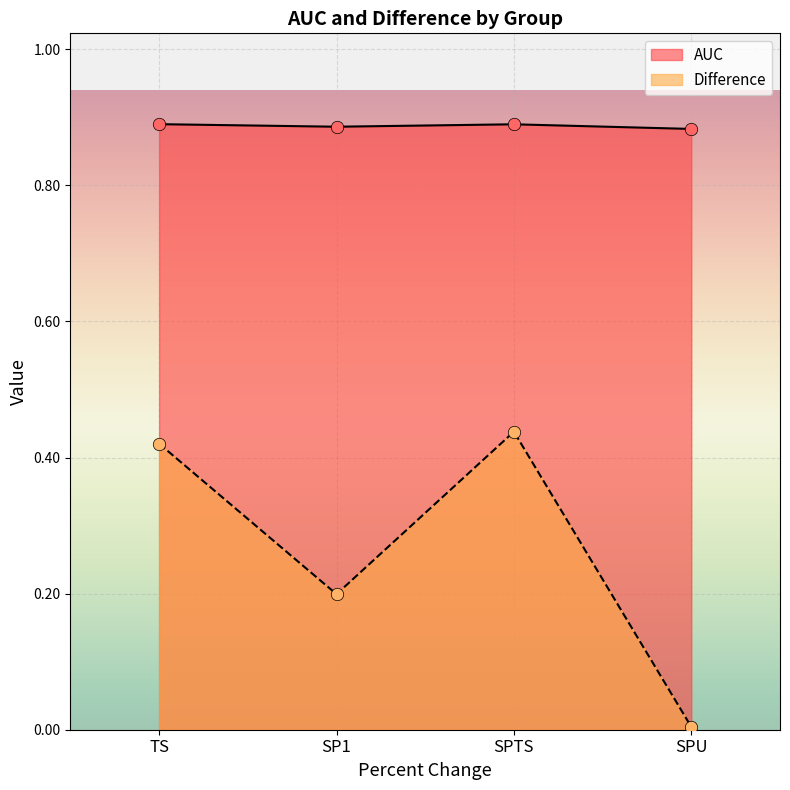

Which series has the largest Y range (max minus min)?

Difference